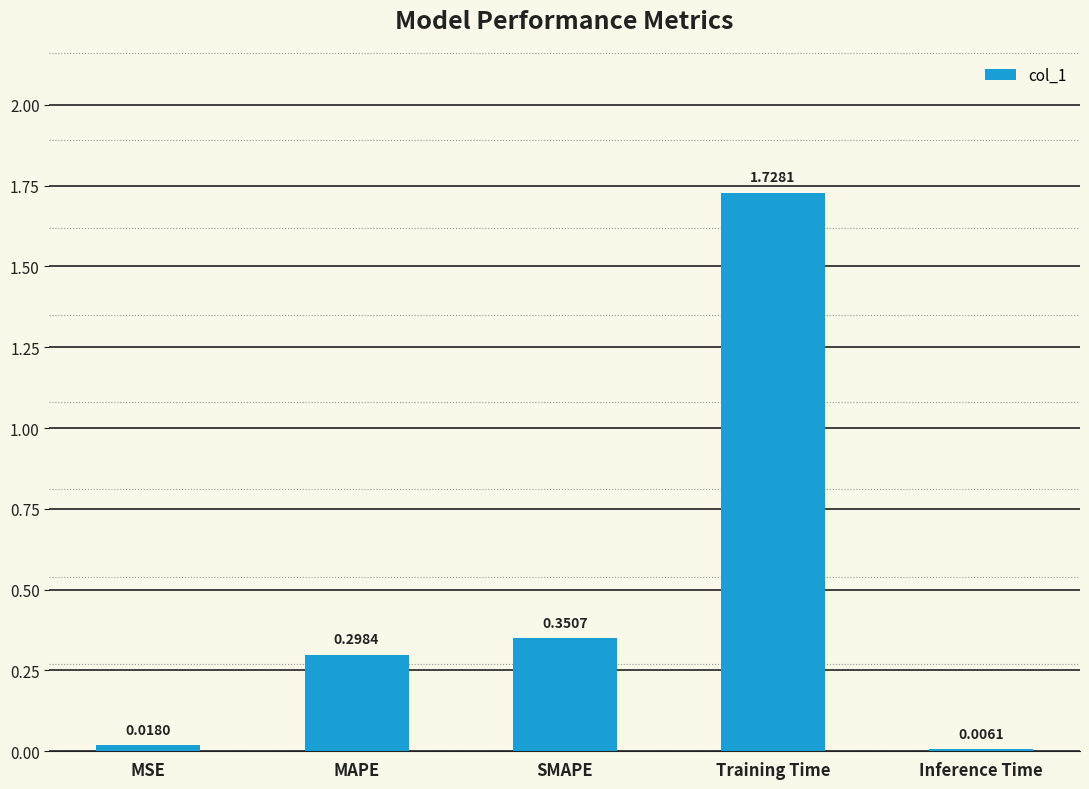

Which category has the highest value across all series?

Training Time